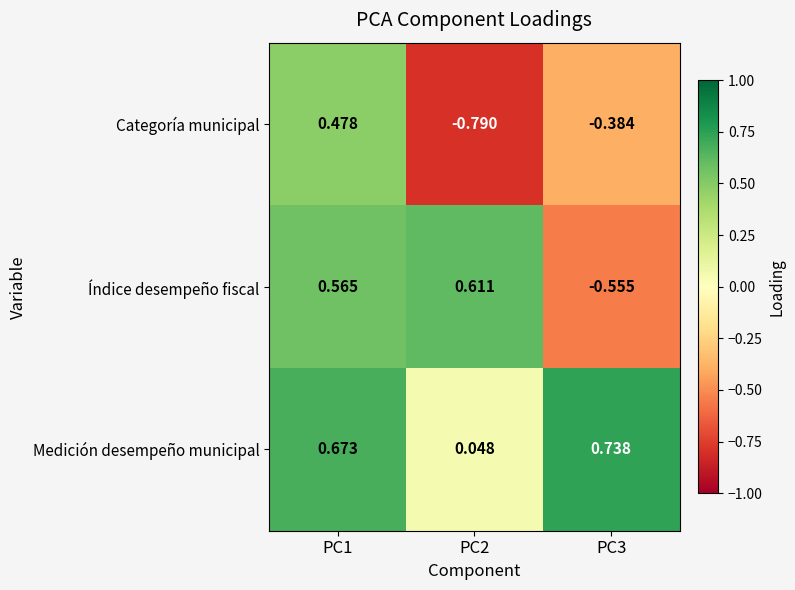

Count the number of data series in this chart.

3